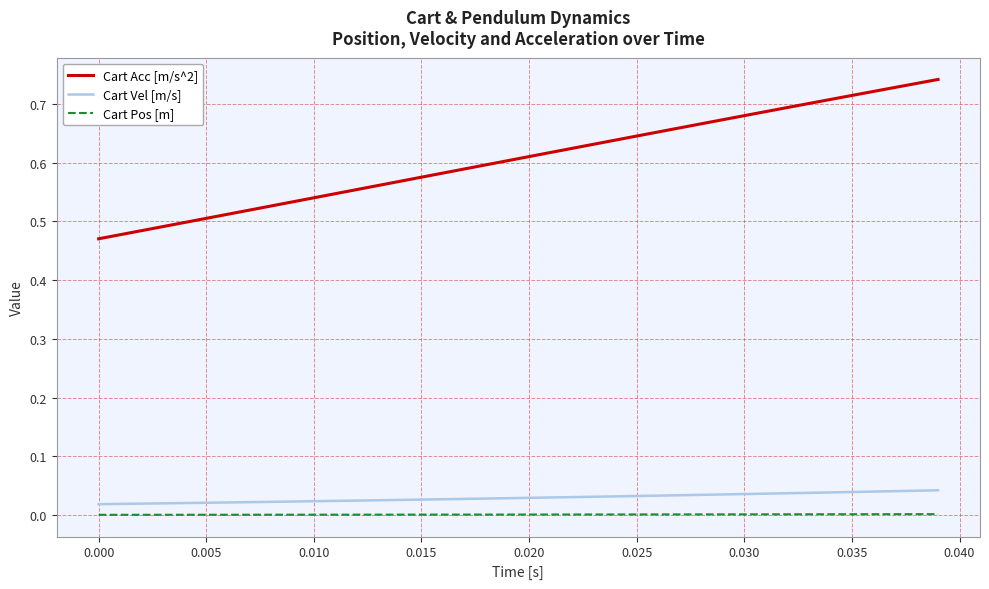

Which series has the largest range (max minus min)?

Cart Acc [m/s^2]